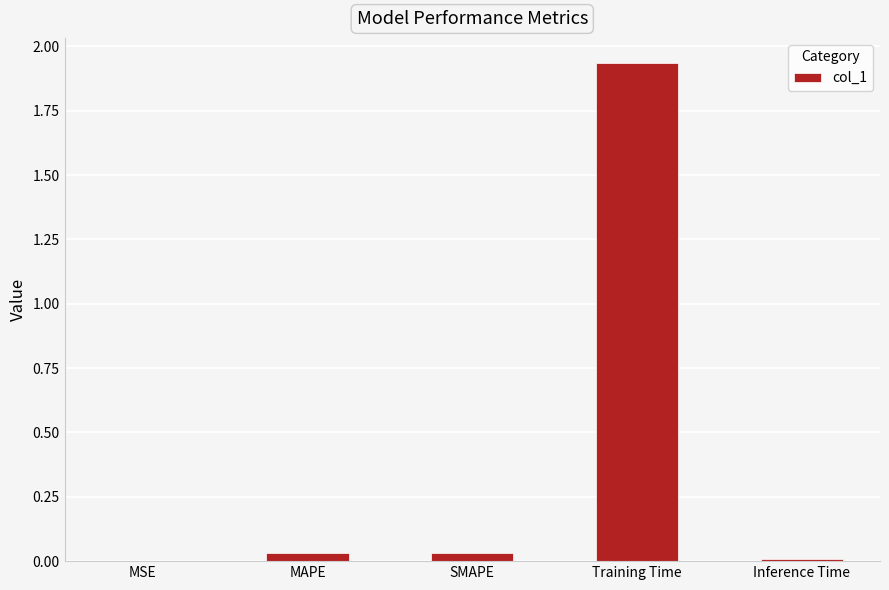

True or false: the data shows 3.2 at Training Time.

False